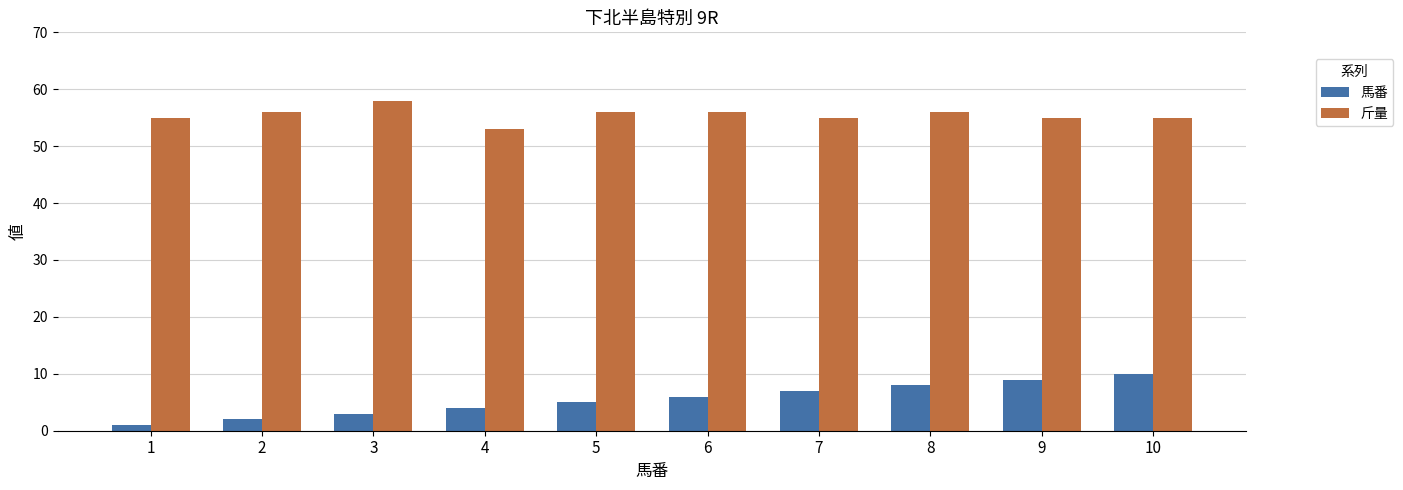

Which series has the largest total across all categories?

斤量